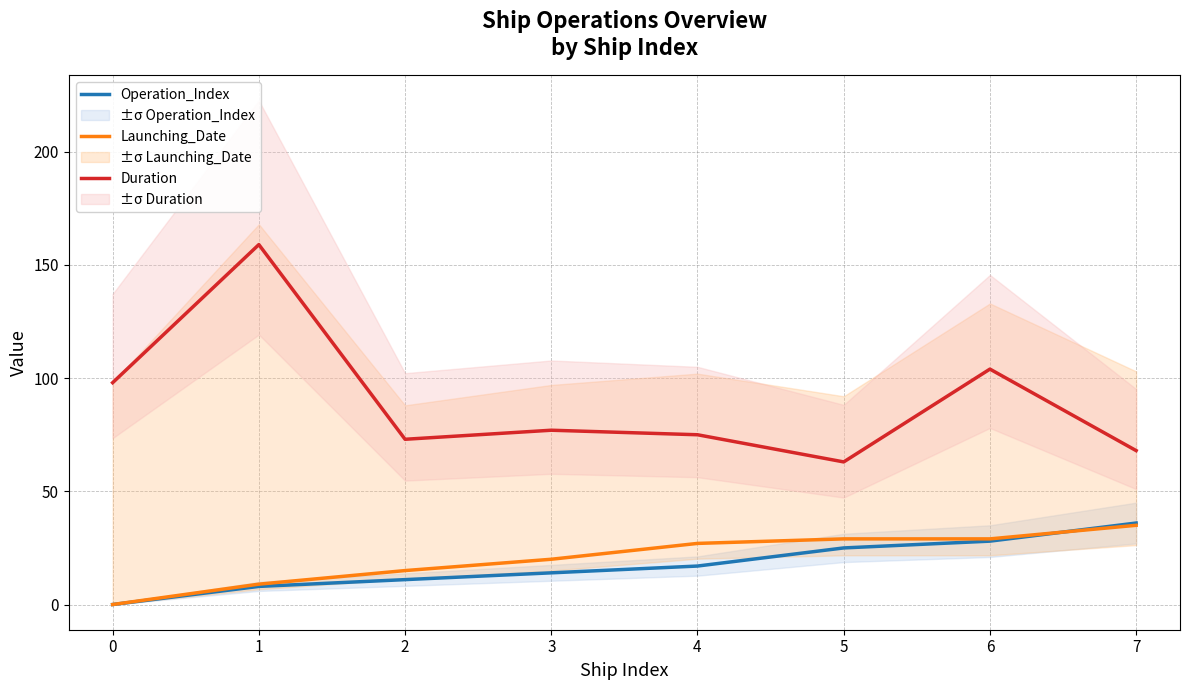

Reading left to right, extract all data points from this chart.

Operation_Index: 0	8	11	14	17	25	28	36
Launching_Date: 0	9	15	20	27	29	29	35
Duration: 98	159	73	77	75	63	104	68